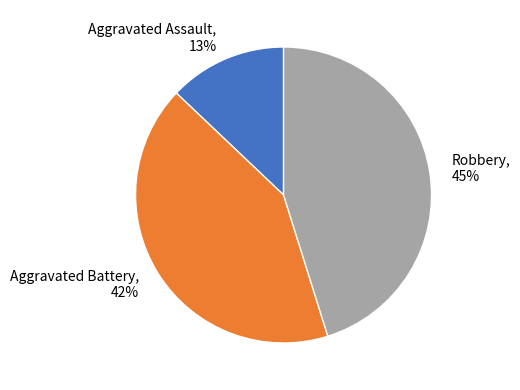

Does Aggravated Battery account for over 50% of the chart?

No